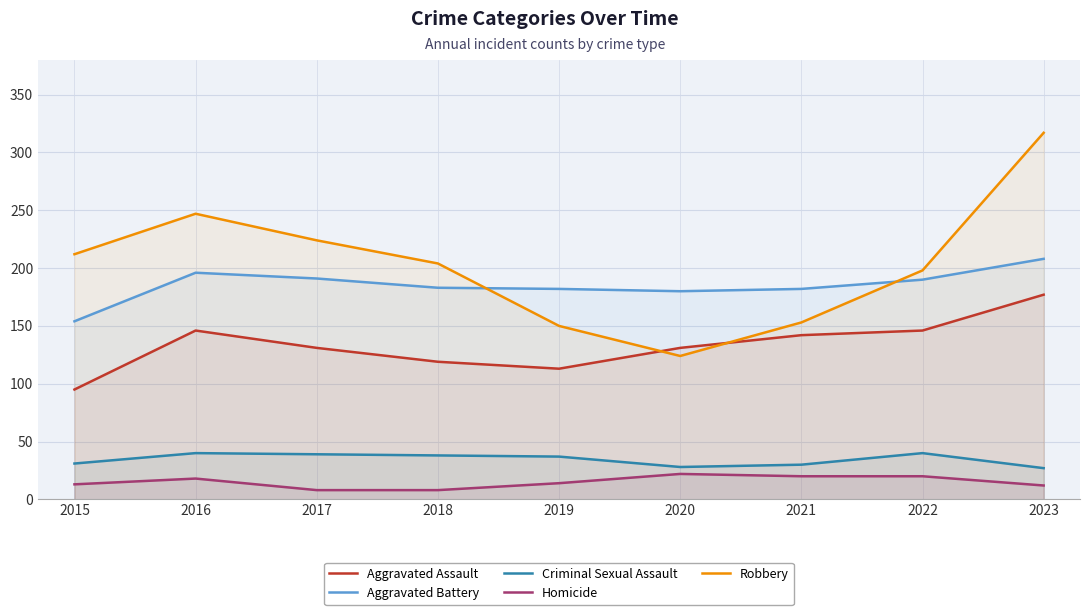

What are all the series names shown in the legend?

Aggravated Assault, Aggravated Battery, Criminal Sexual Assault, Homicide, Robbery